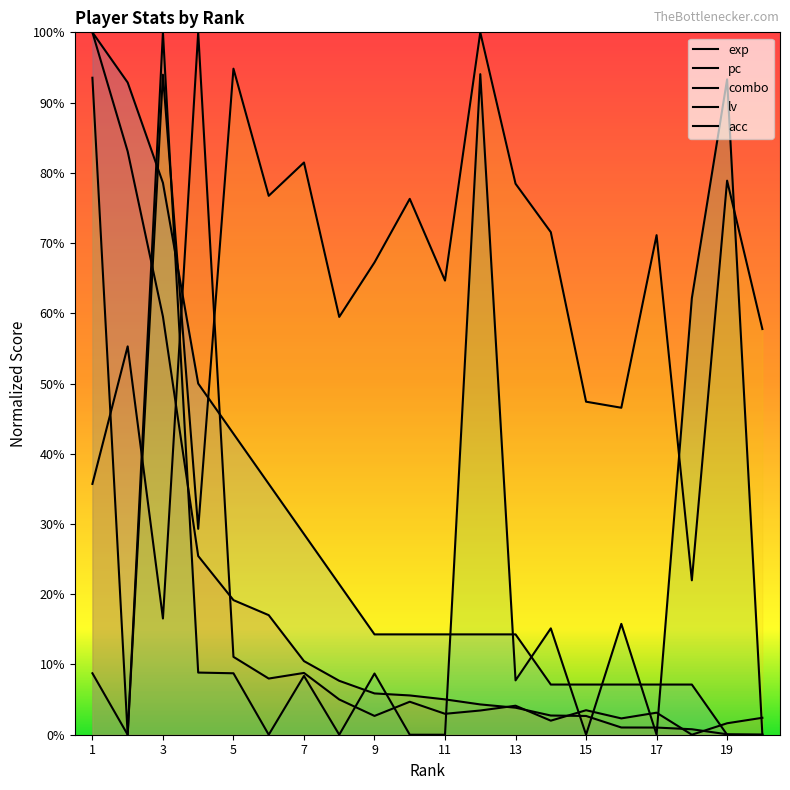

Which series has the widest spread of values?

exp